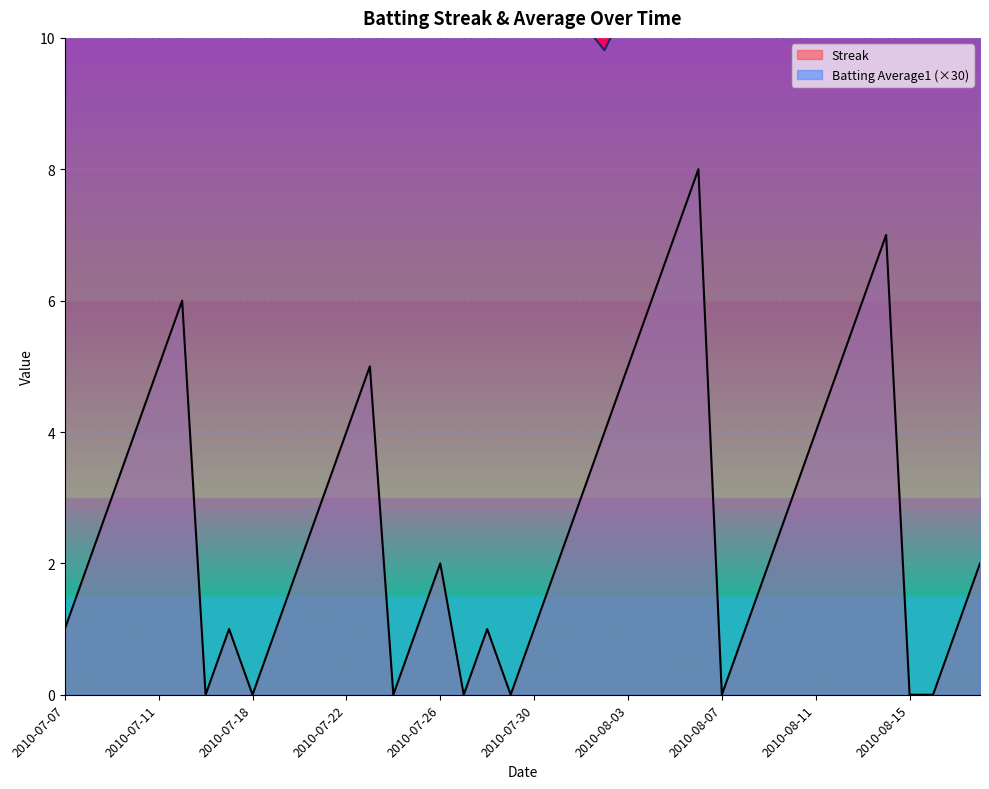

What is the difference between the highest and lowest values at 2010-07-07?

9.6